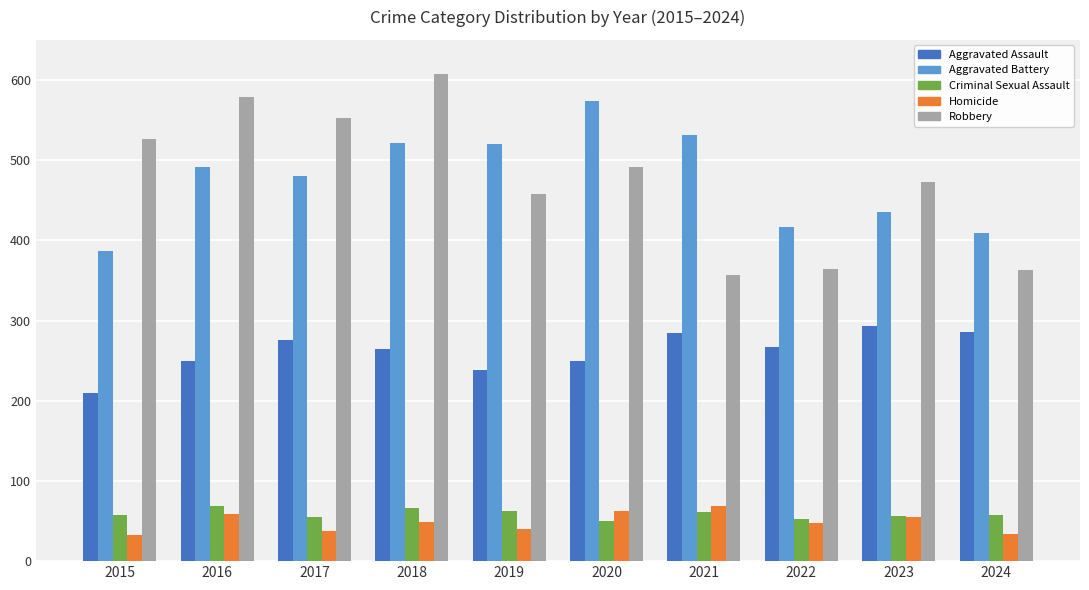

What is the lowest value of the Aggravated Battery series?

387